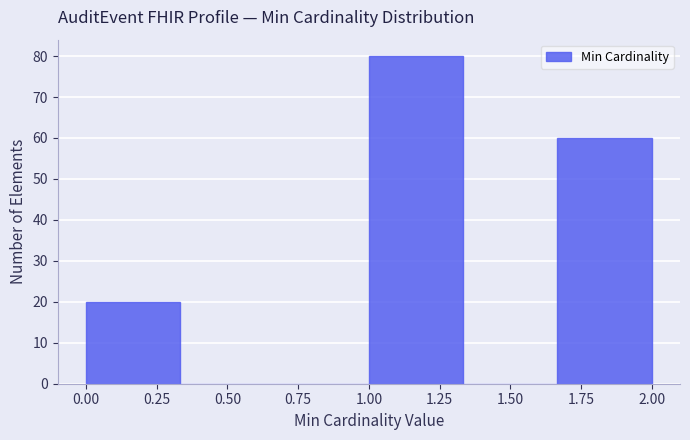

Over which range of the x-axis is the bar tallest?

1.00 to 1.35